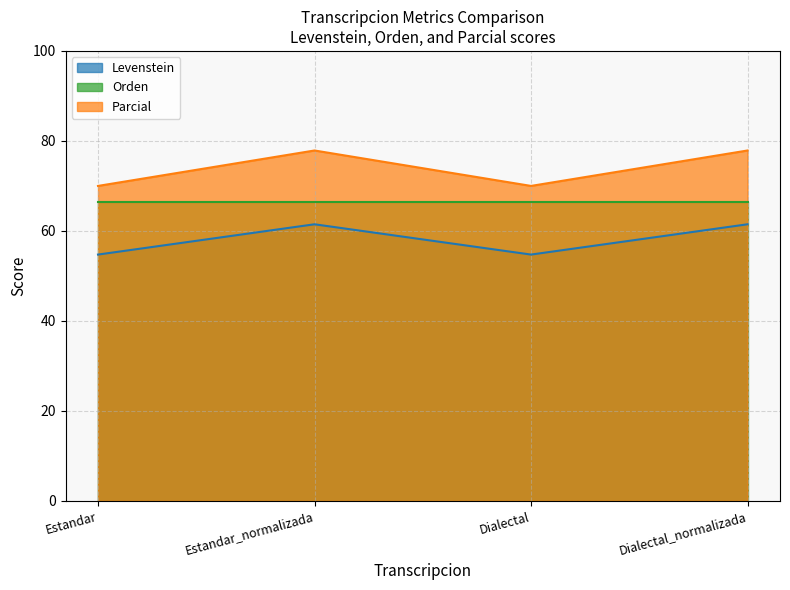

How many Parcial values are between 70 and 77?

2